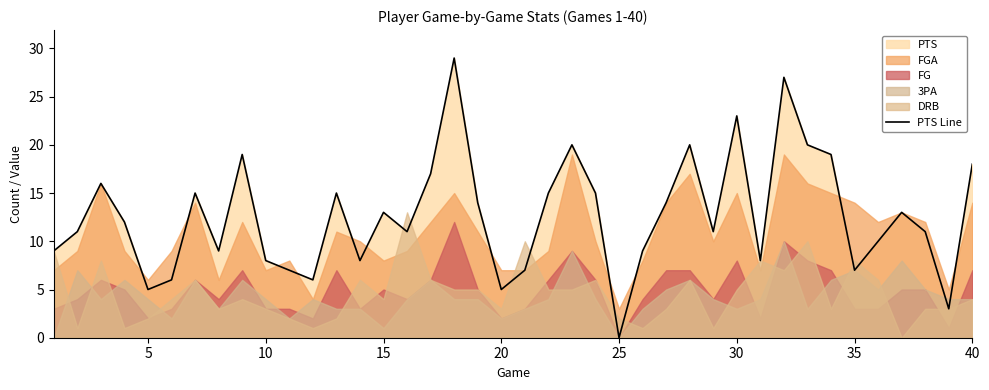

What is the maximum value for PTS Line?

29